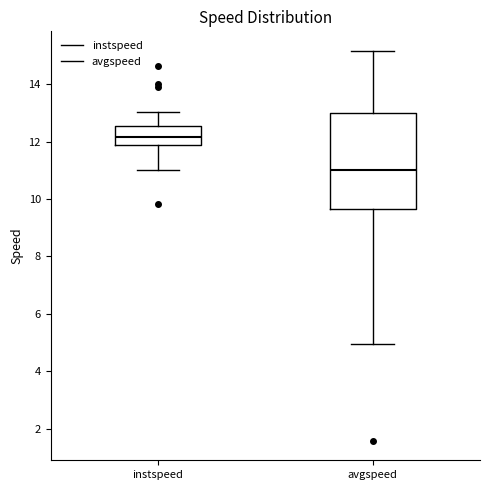

Which box has the lowest median line?

avgspeed